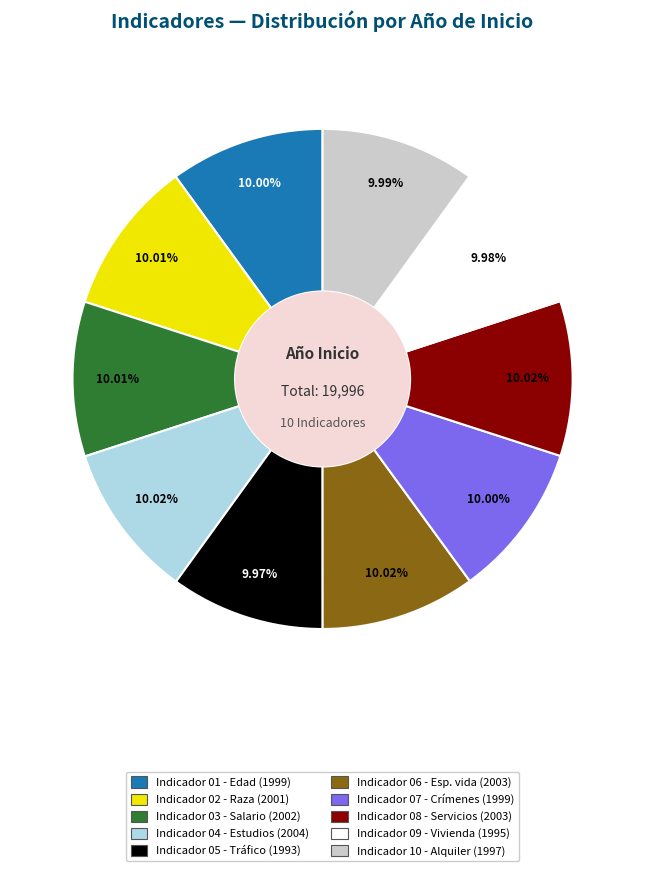

Is there a majority slice in this chart?

No